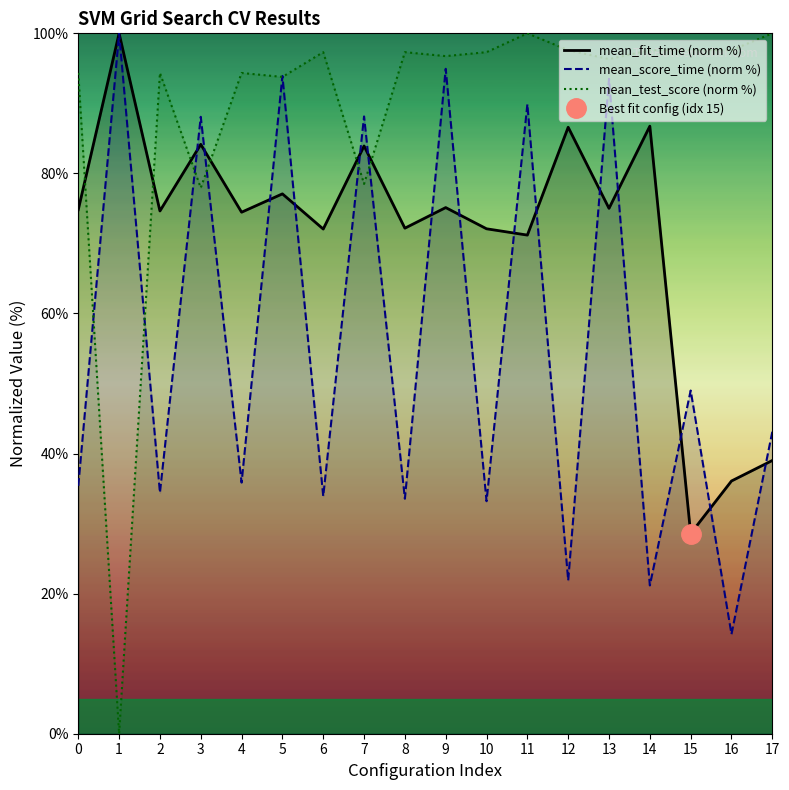

What is the difference between the maximum and second lowest values in the mean_fit_time (norm %) series?

63.9